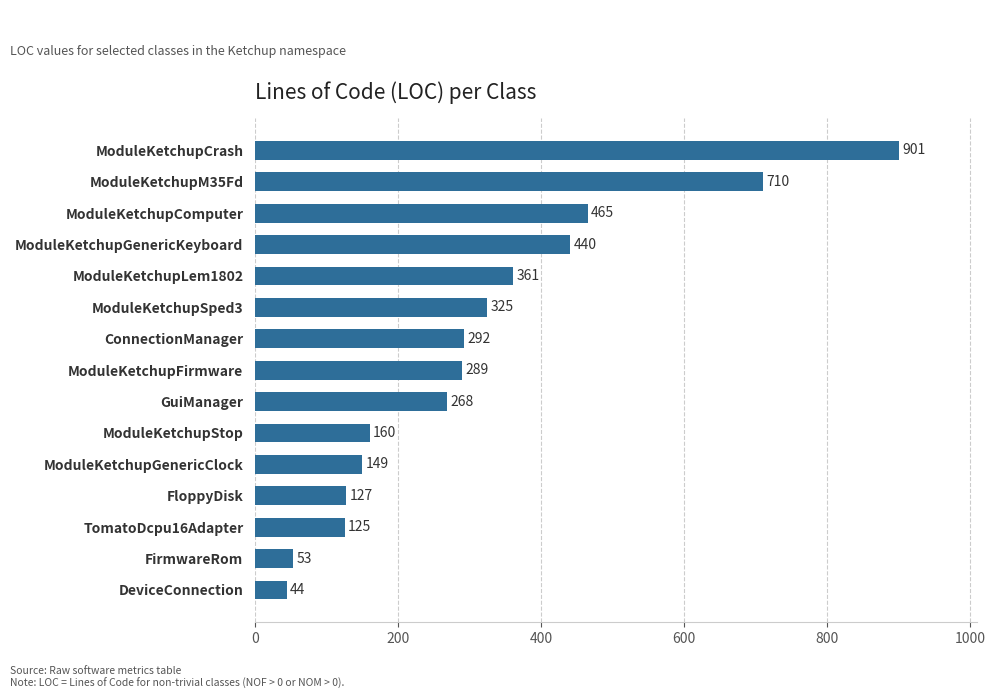

How many distinct data groups are displayed?

1